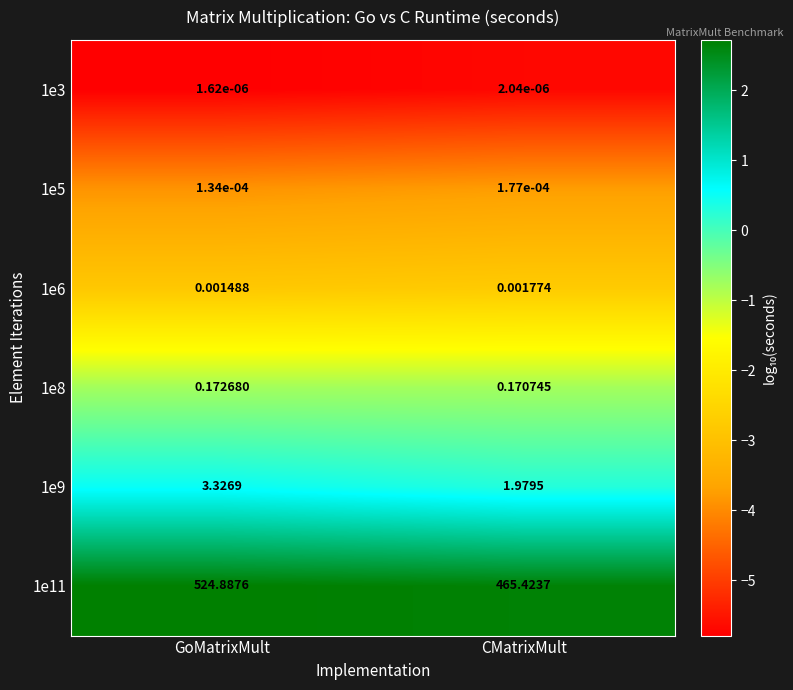

Where is 1e6 nearest to the value 0?

GoMatrixMult